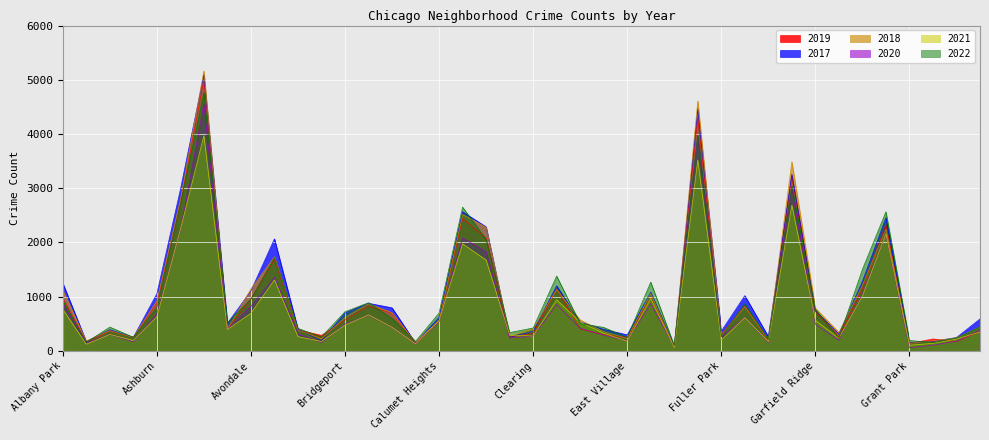

The 2021 series shows 123 at Andersonville. True or false?

True